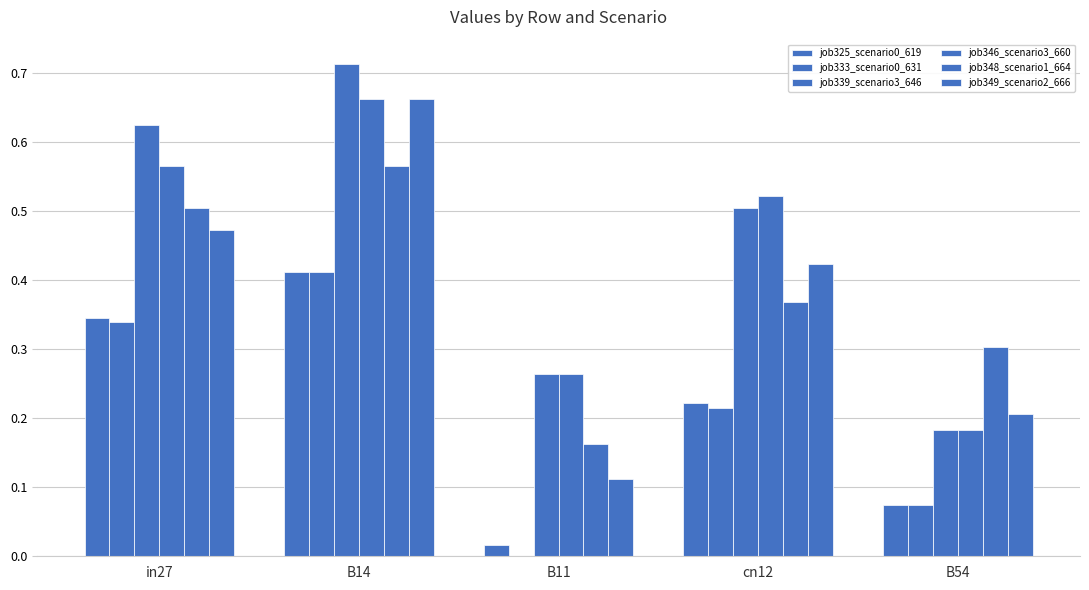

What is the greatest value displayed?

0.7